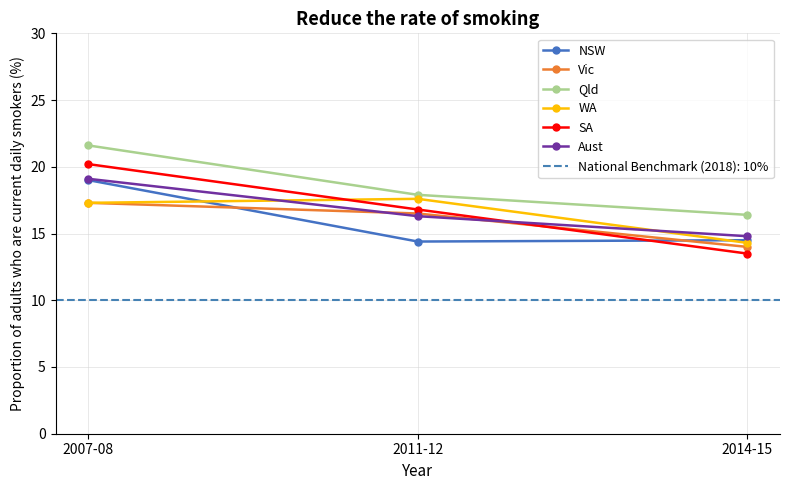

Where is WA nearest to the value 15?

2014-15